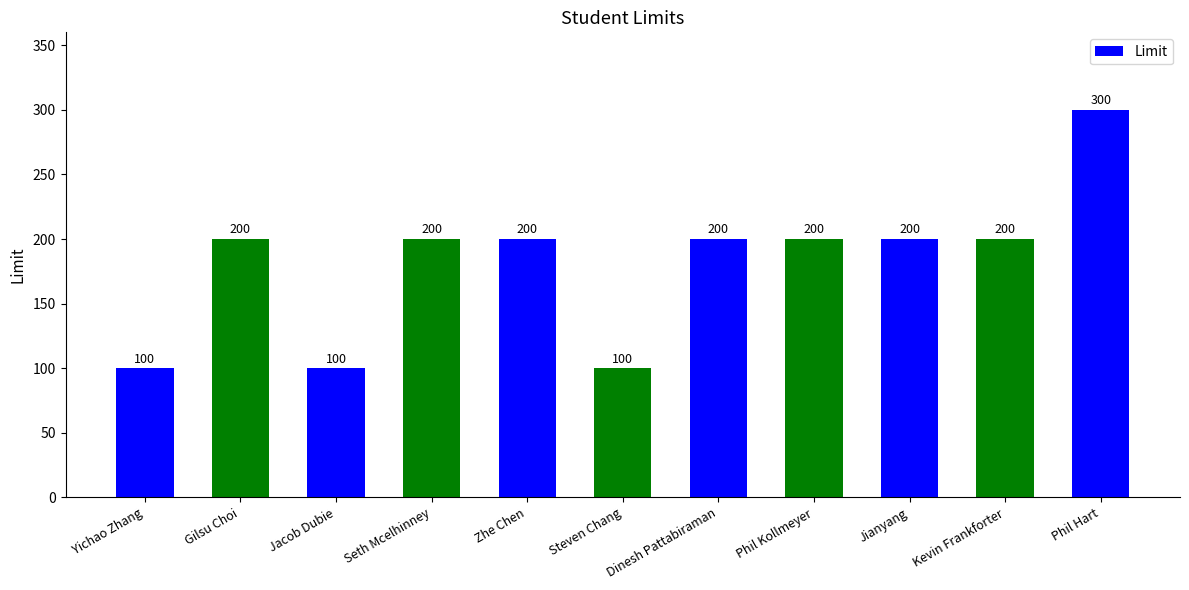

Does the chart contain any negative values?

No